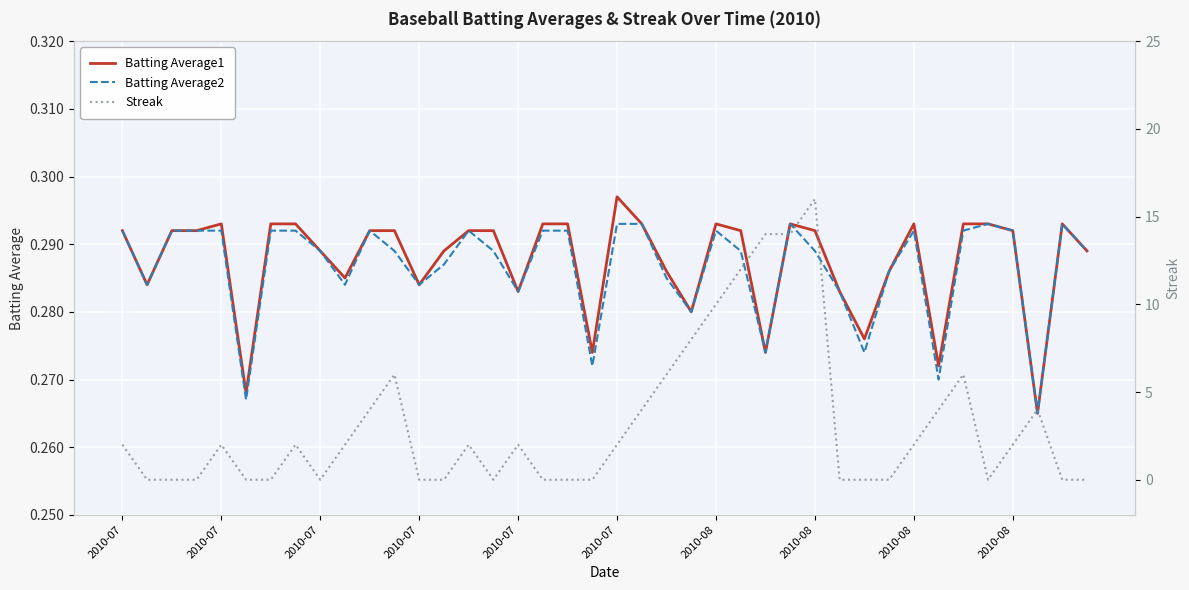

What is the greatest value displayed?

16.0